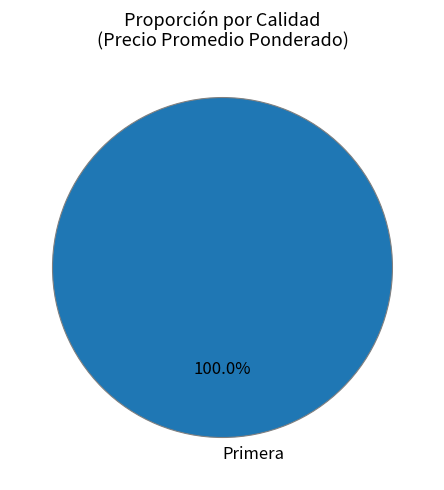

Rank the categories by value from highest to lowest.

Primera